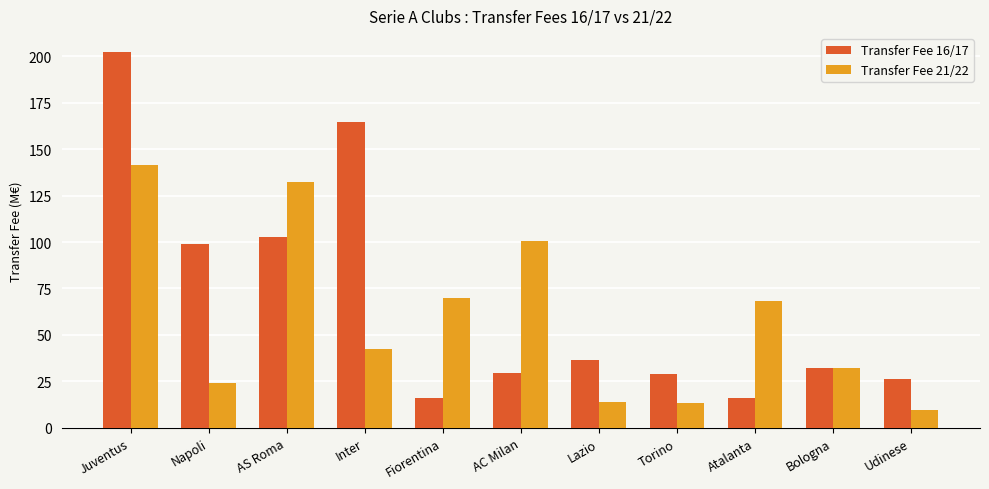

How many values in the Transfer Fee 21/22 series exceed 42?

6